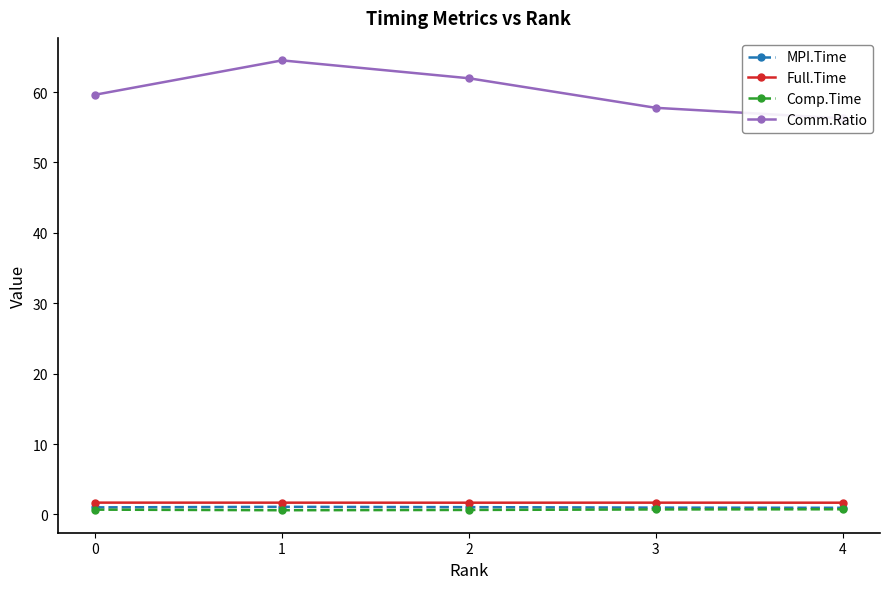

What is the spread (max minus min) of values at 2?

61.3